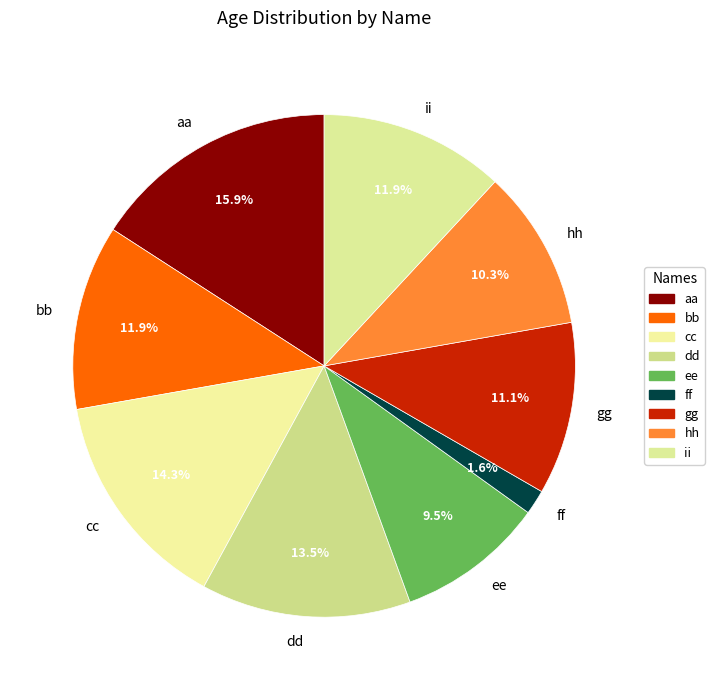

How many segments does this pie chart have?

9